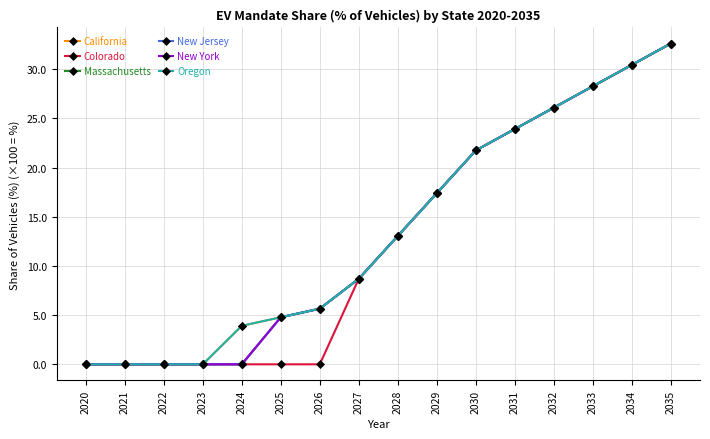

Reading left to right, list all the values displayed in this chart.

California: 0.0	0.0	0.0	0.0	0.0	0.0	0.1	0.1	0.1	0.2	0.2	0.2	0.3	0.3	0.3	0.3
Colorado: 0.0	0.0	0.0	0.0	0.0	0.0	0.0	0.1	0.1	0.2	0.2	0.2	0.3	0.3	0.3	0.3
Massachusetts: 0.0	0.0	0.0	0.0	0.0	0.0	0.1	0.1	0.1	0.2	0.2	0.2	0.3	0.3	0.3	0.3
New Jersey: 0.0	0.0	0.0	0.0	0.0	0.0	0.1	0.1	0.1	0.2	0.2	0.2	0.3	0.3	0.3	0.3
New York: 0.0	0.0	0.0	0.0	0.0	0.0	0.1	0.1	0.1	0.2	0.2	0.2	0.3	0.3	0.3	0.3
Oregon: 0.0	0.0	0.0	0.0	0.0	0.0	0.1	0.1	0.1	0.2	0.2	0.2	0.3	0.3	0.3	0.3